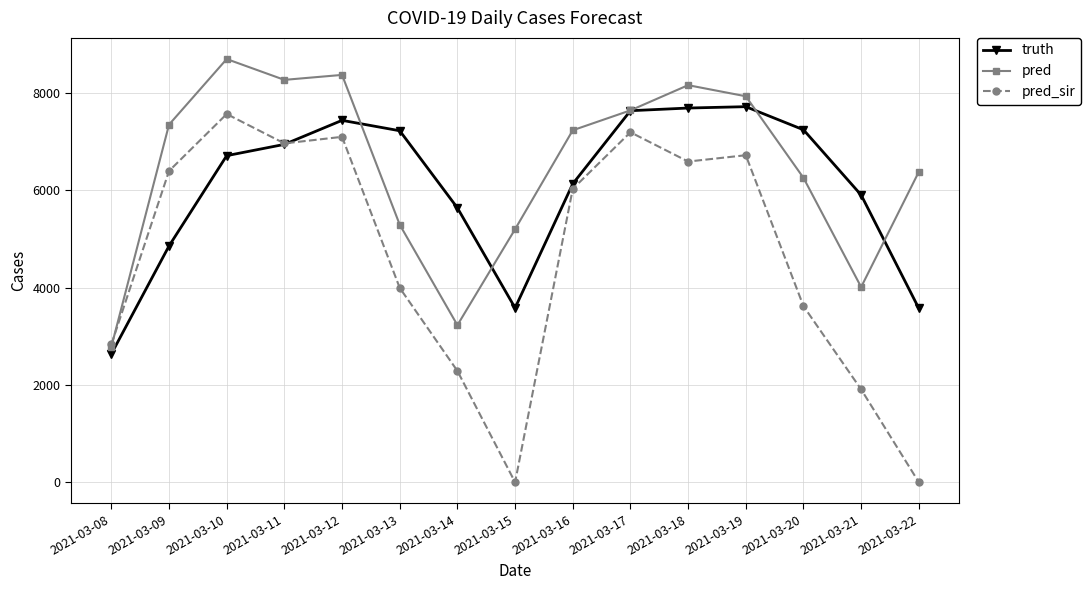

What is the difference between the maximum and minimum values in the truth series?

5083.0